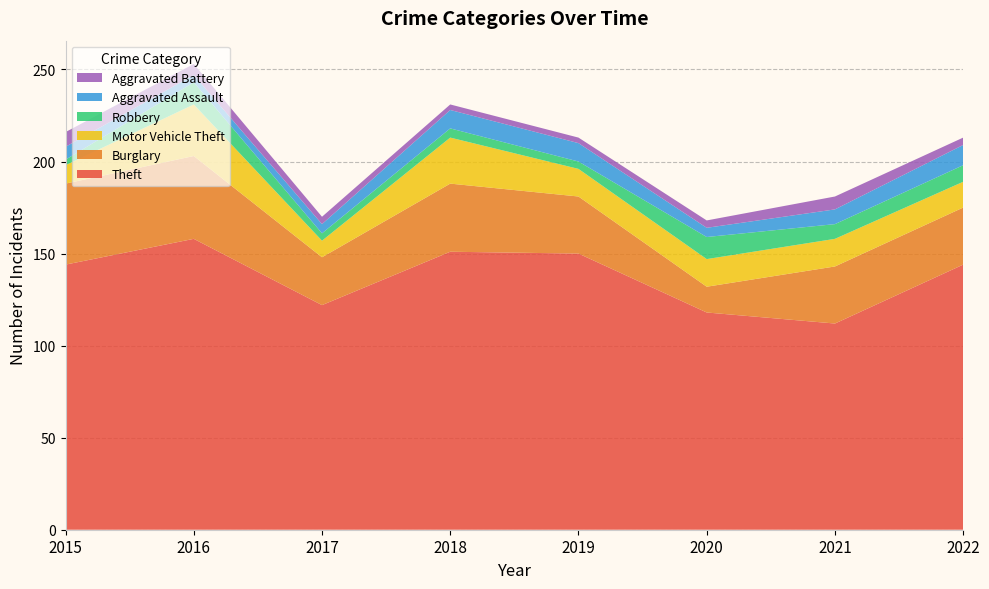

Reading left to right, extract all data points from this chart.

Theft: 2015=144	2016=158	2017=122	2018=151	2019=150	2020=118	2021=112	2022=144
Burglary: 2015=44	2016=45	2017=26	2018=37	2019=31	2020=14	2021=31	2022=31
Motor Vehicle Theft: 2015=10	2016=28	2017=9	2018=25	2019=15	2020=15	2021=15	2022=14
Robbery: 2015=3	2016=12	2017=4	2018=5	2019=4	2020=12	2021=8	2022=9
Aggravated Assault: 2015=7	2016=4	2017=5	2018=10	2019=10	2020=5	2021=8	2022=11
Aggravated Battery: 2015=8	2016=6	2017=4	2018=3	2019=3	2020=4	2021=7	2022=4